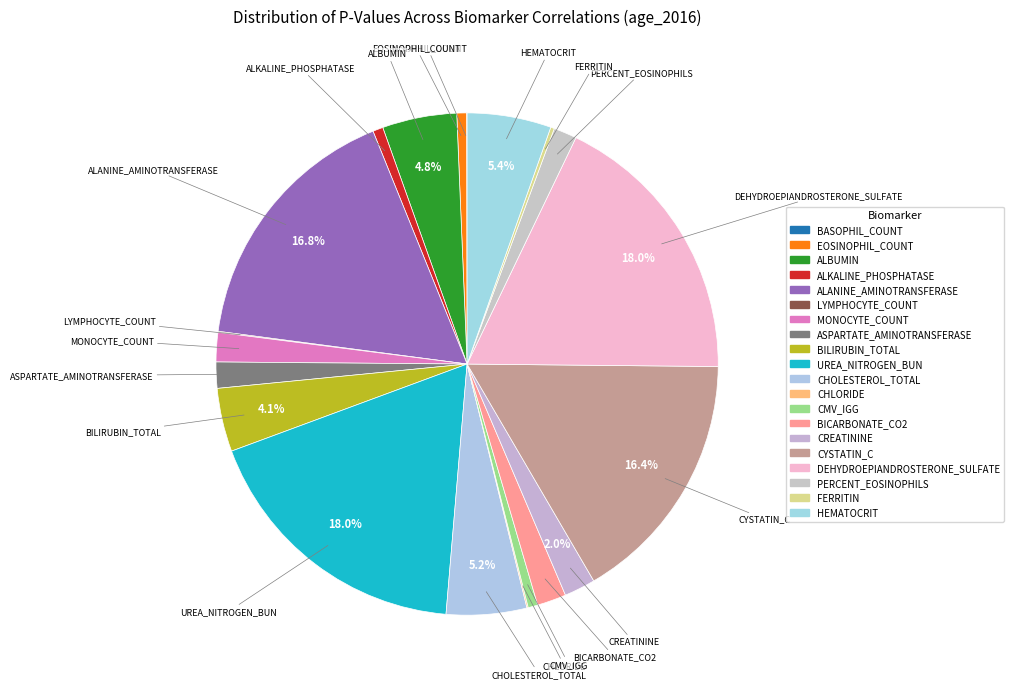

Count the number of slices in the pie.

20